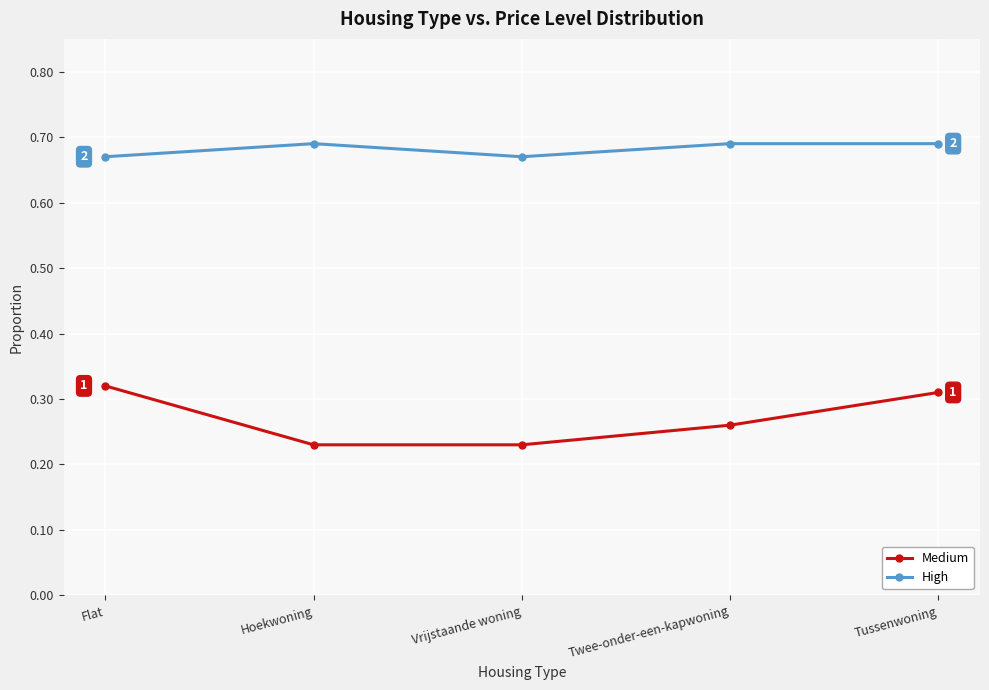

What is the difference between the highest and lowest values at Twee-onder-een-kapwoning?

0.4